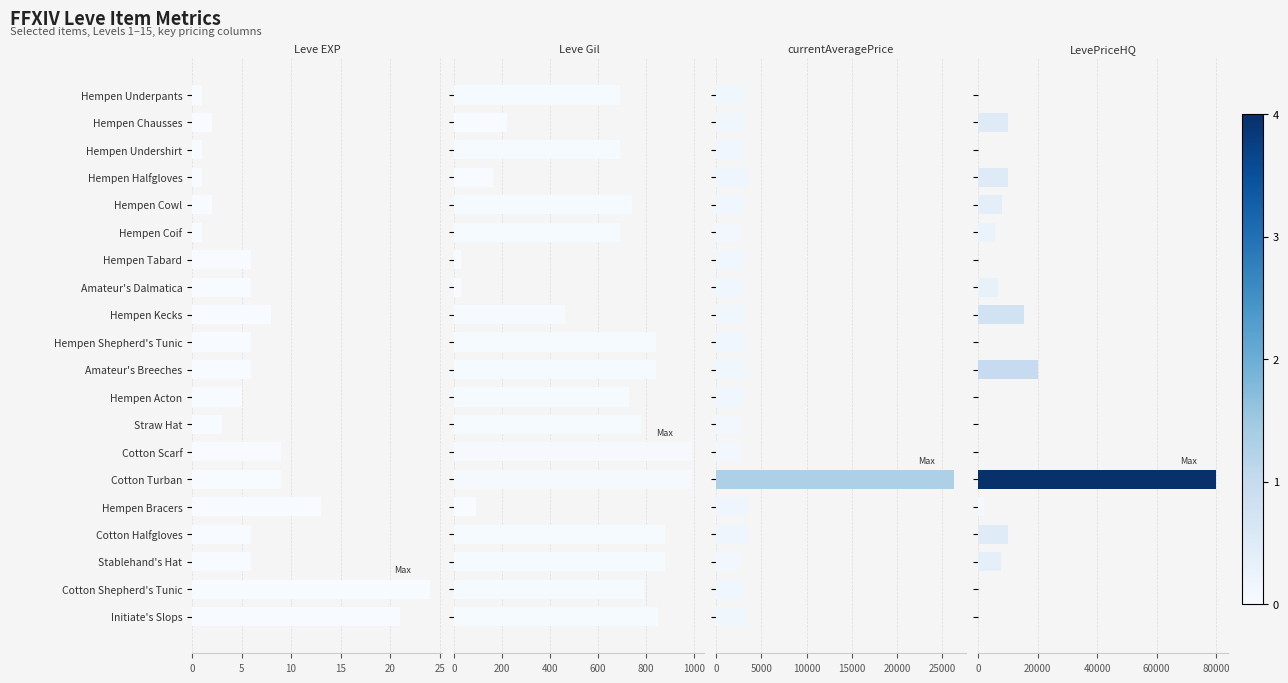

The value of Leve Gil at Hempen Chausses is 341. True or false?

False